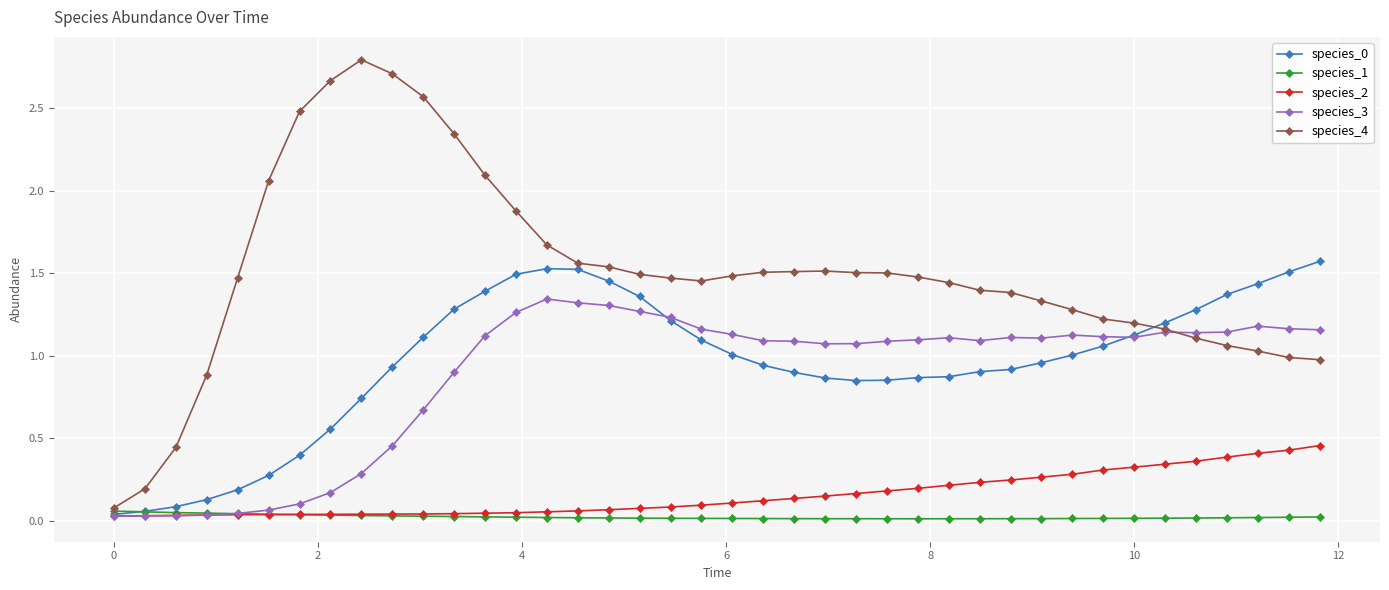

Which series has the largest total across all categories?

species_4